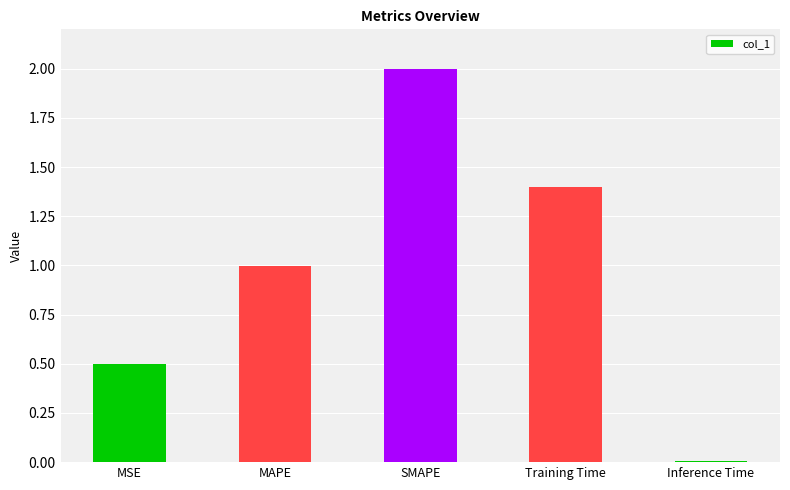

Rank the categories by value from highest to lowest.

SMAPE, Training Time, MAPE, MSE, Inference Time